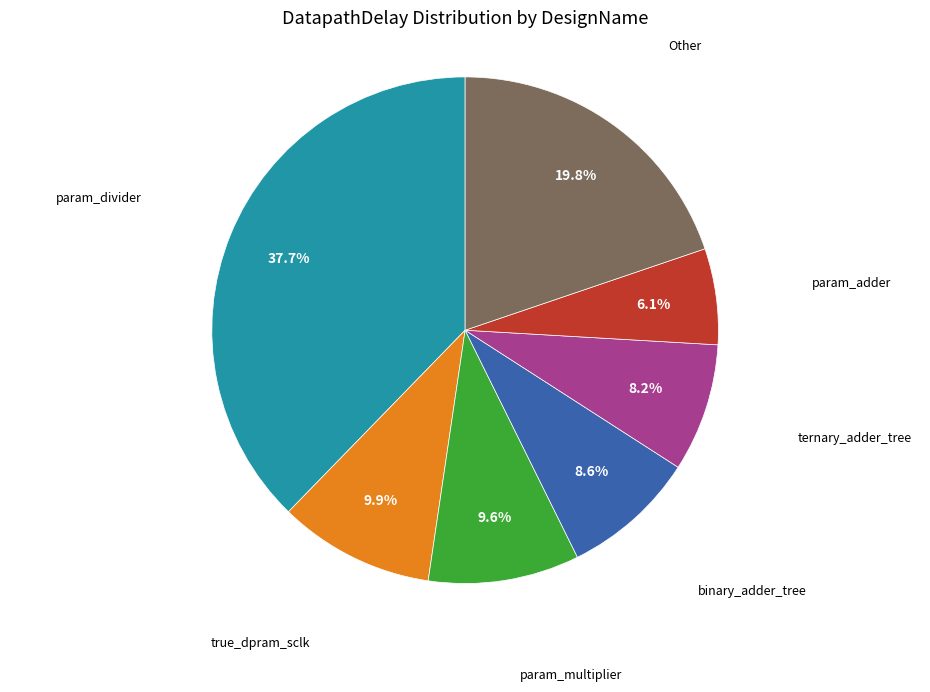

How many slices are in this pie chart?

7